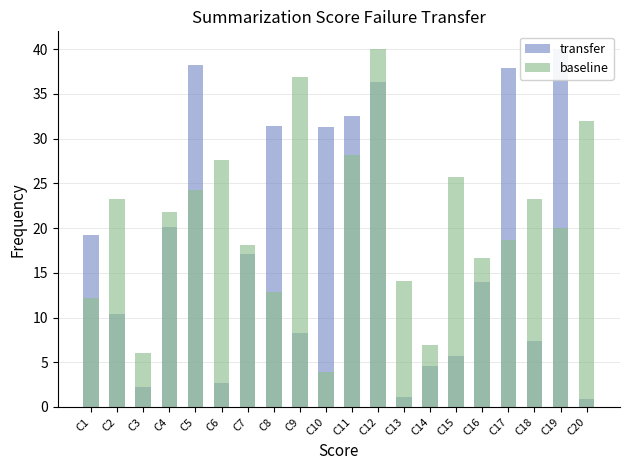

Count the number of data series in this chart.

2